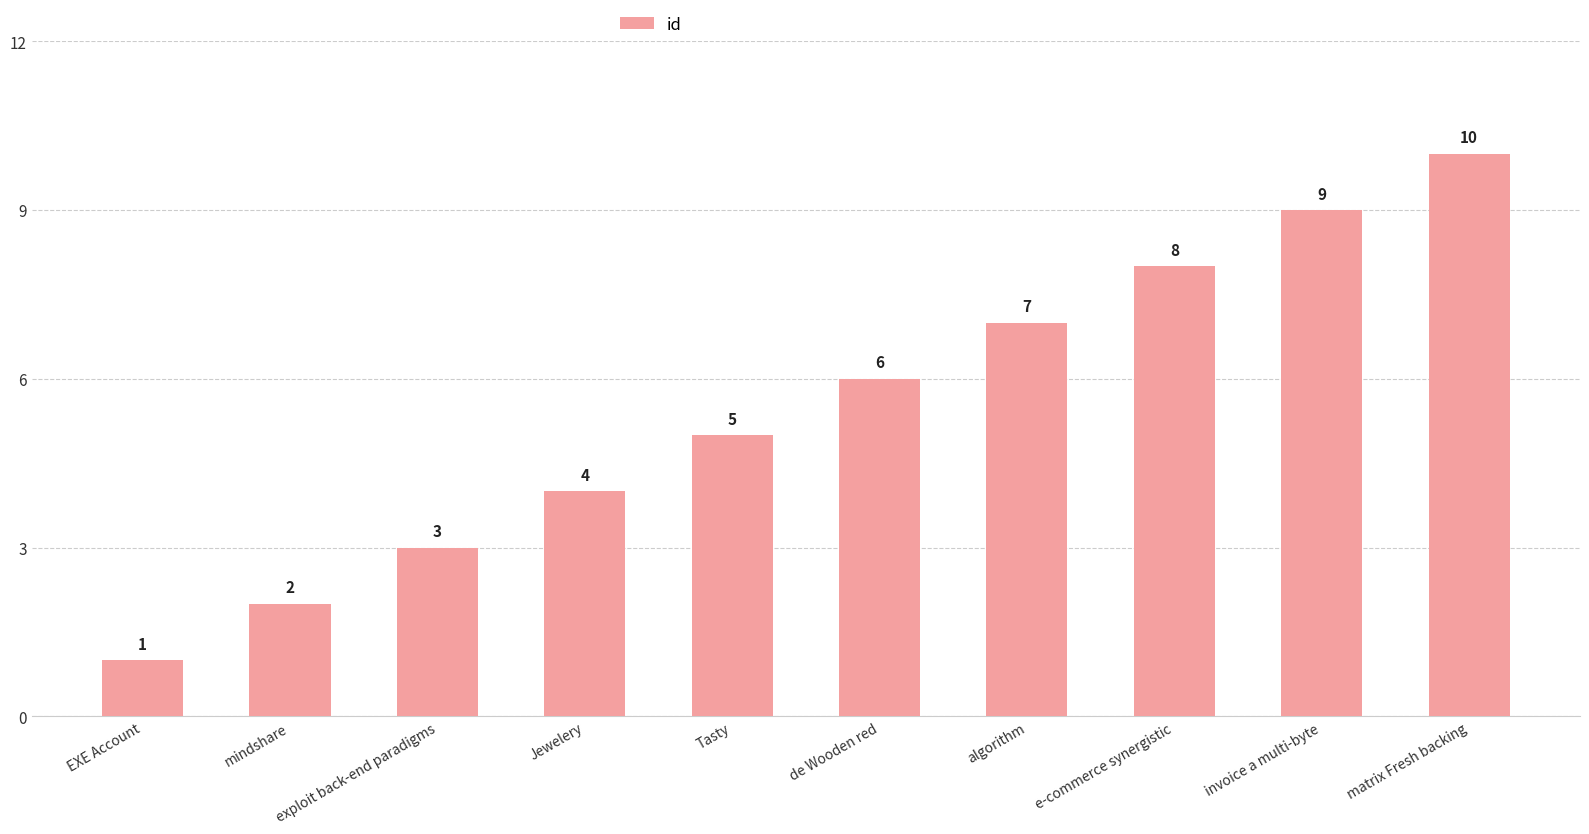

Which label corresponds to the largest value in the chart?

matrix Fresh backing